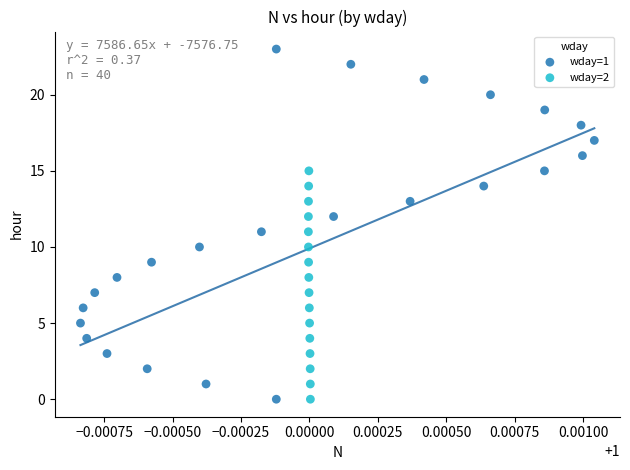

Which series has the widest spread of Y values?

wday=1